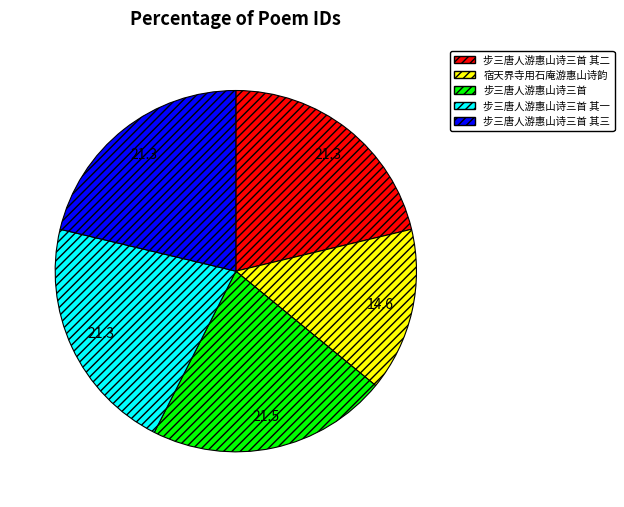

Does any single category account for the majority?

No